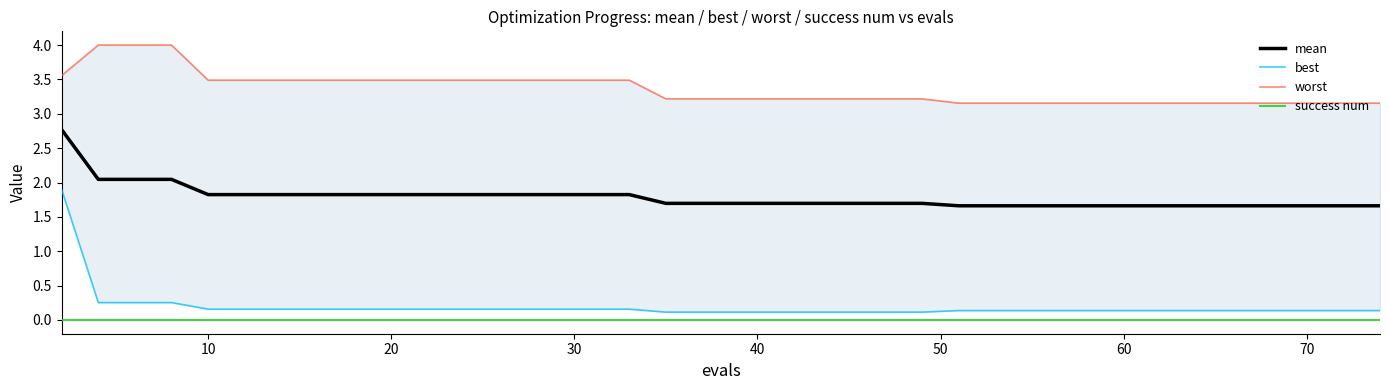

What is the highest value of the mean series?

2.8